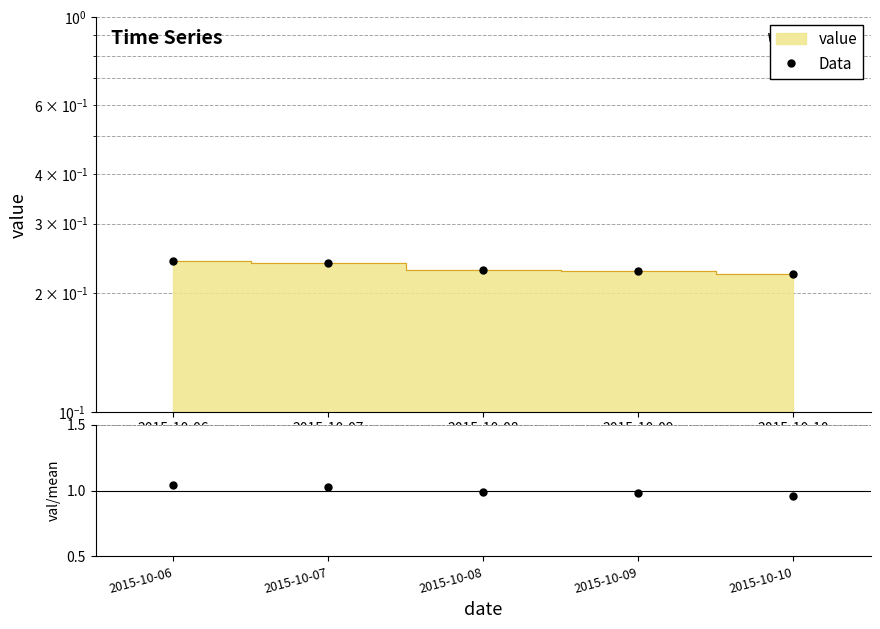

The chart shows a value of 0.4 at 2015-10-06. True or false?

False